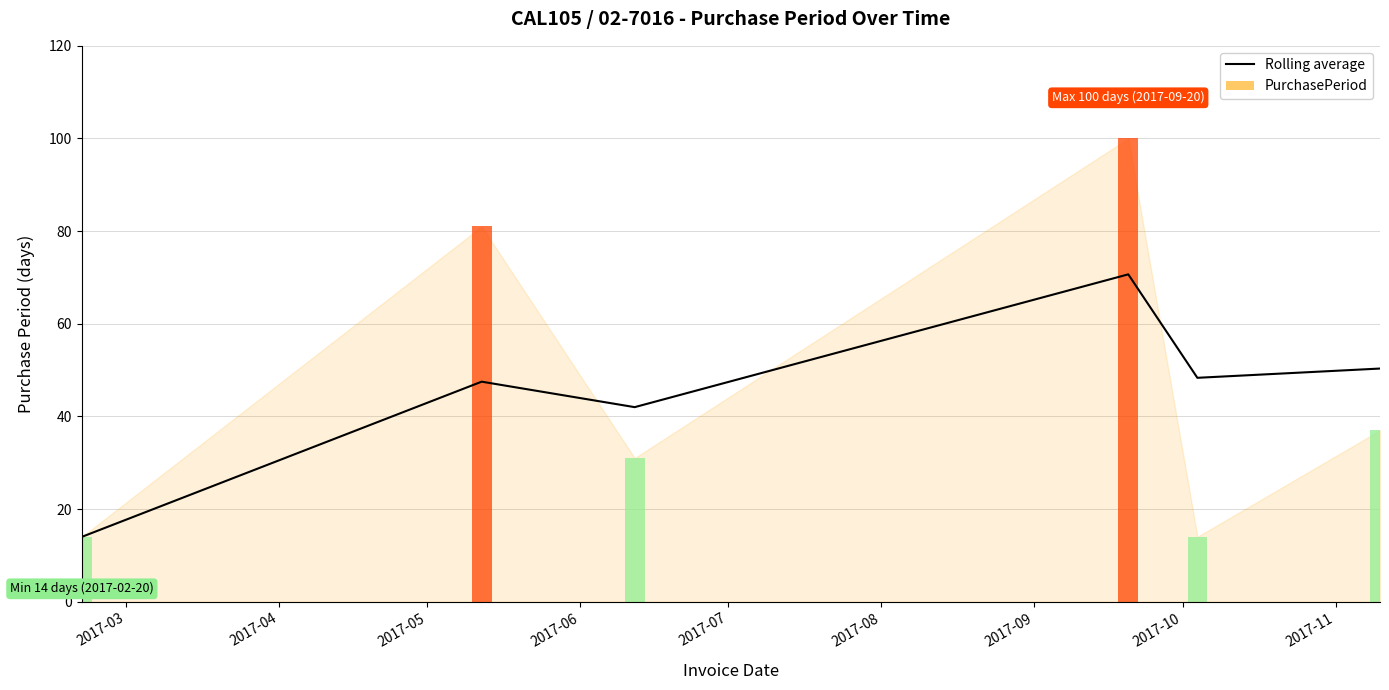

What is the minimum value shown in the chart?

14.0